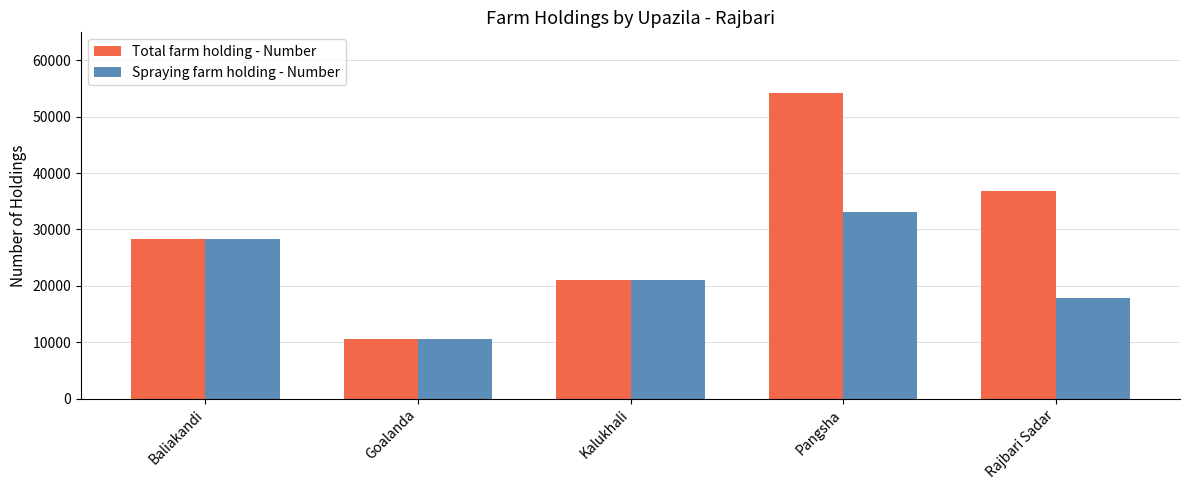

Where is Spraying farm holding - Number nearest to the value 21854?

Kalukhali